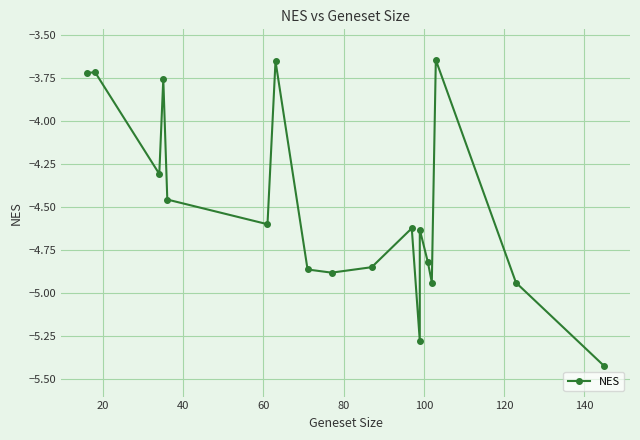

Is this an area chart (filled region under the line)?

No